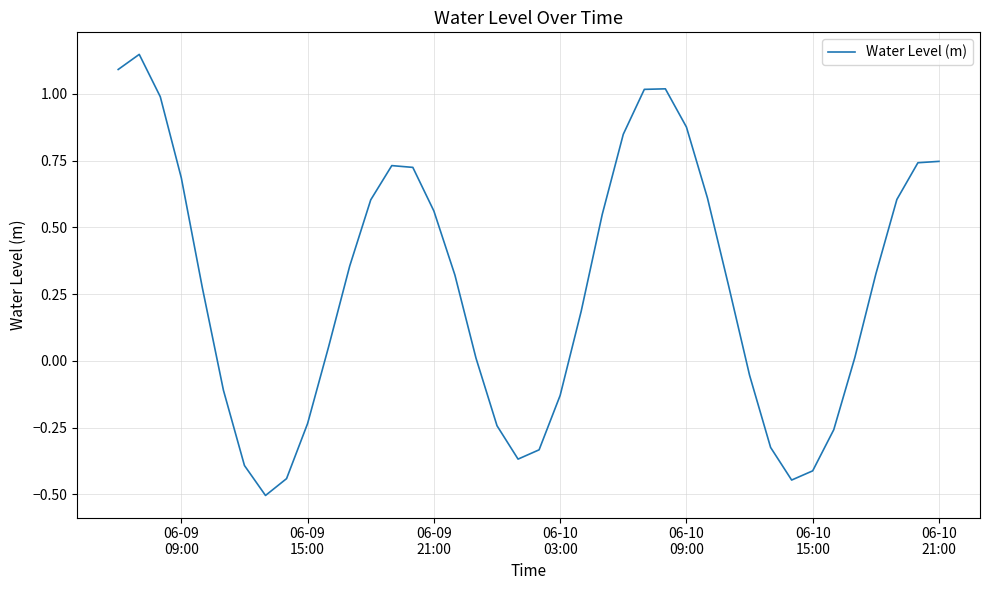

What is the minimum value shown in the chart?

-0.5